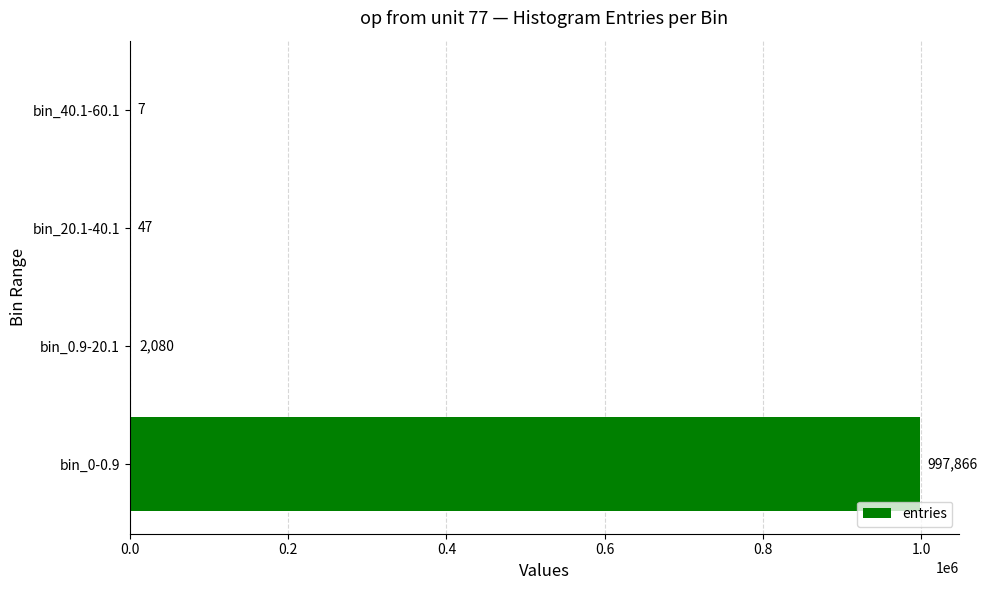

Where is the data nearest to the value 498936?

bin_0.9-20.1